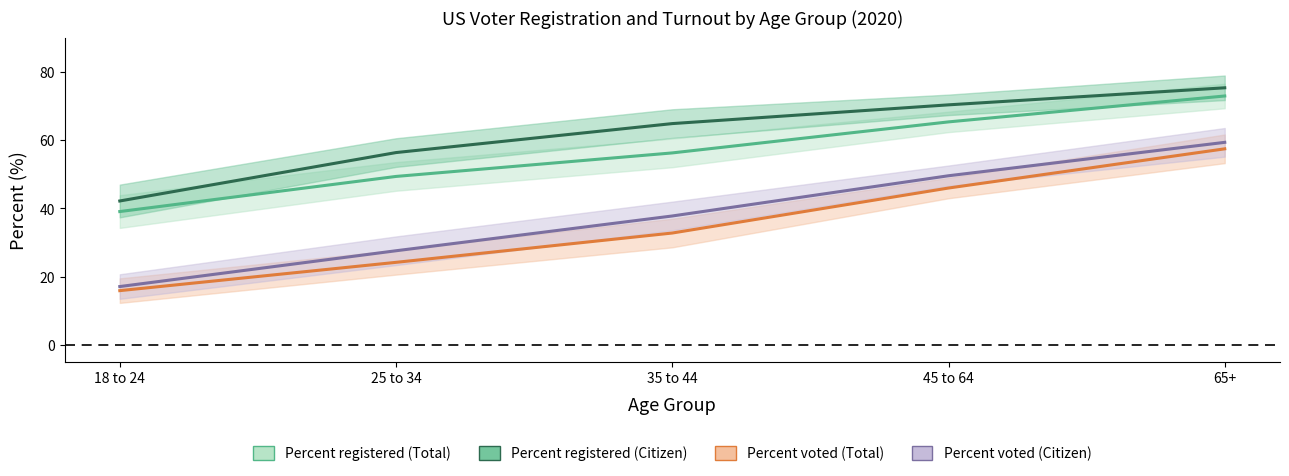

Reading left to right, extract all data points from this chart.

Percent registered (Total): 39.1	49.4	56.3	65.4	73.0
Percent registered (Citizen): 42.2	56.4	64.9	70.4	75.4
Percent voted (Total): 15.9	24.2	32.8	46.0	57.5
Percent voted (Citizen): 17.1	27.6	37.8	49.6	59.4